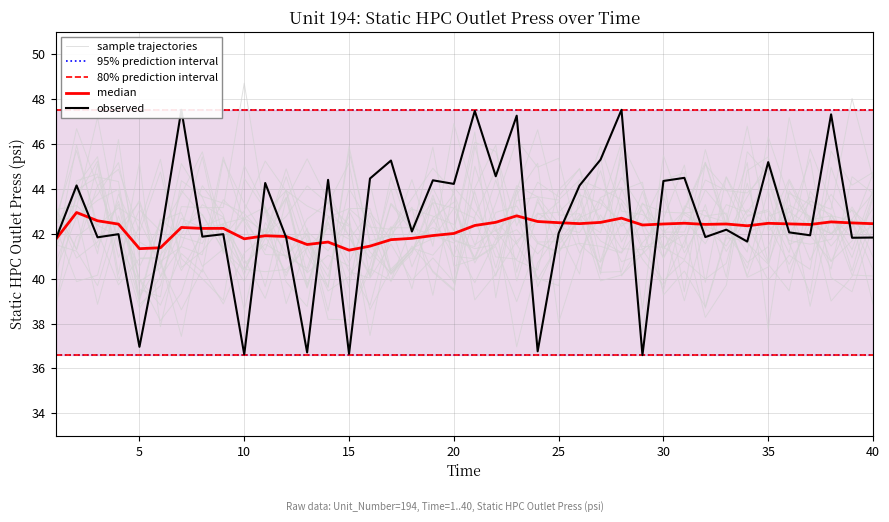

What is the smallest value displayed?

36.6